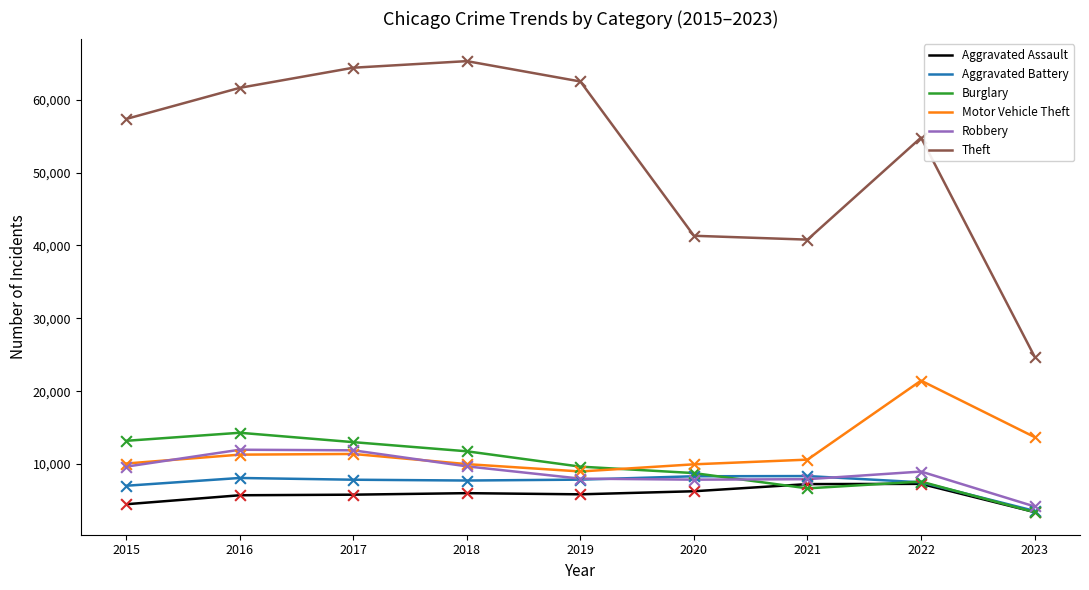

What are all the series names shown in the legend?

Aggravated Assault, Aggravated Battery, Burglary, Motor Vehicle Theft, Robbery, Theft